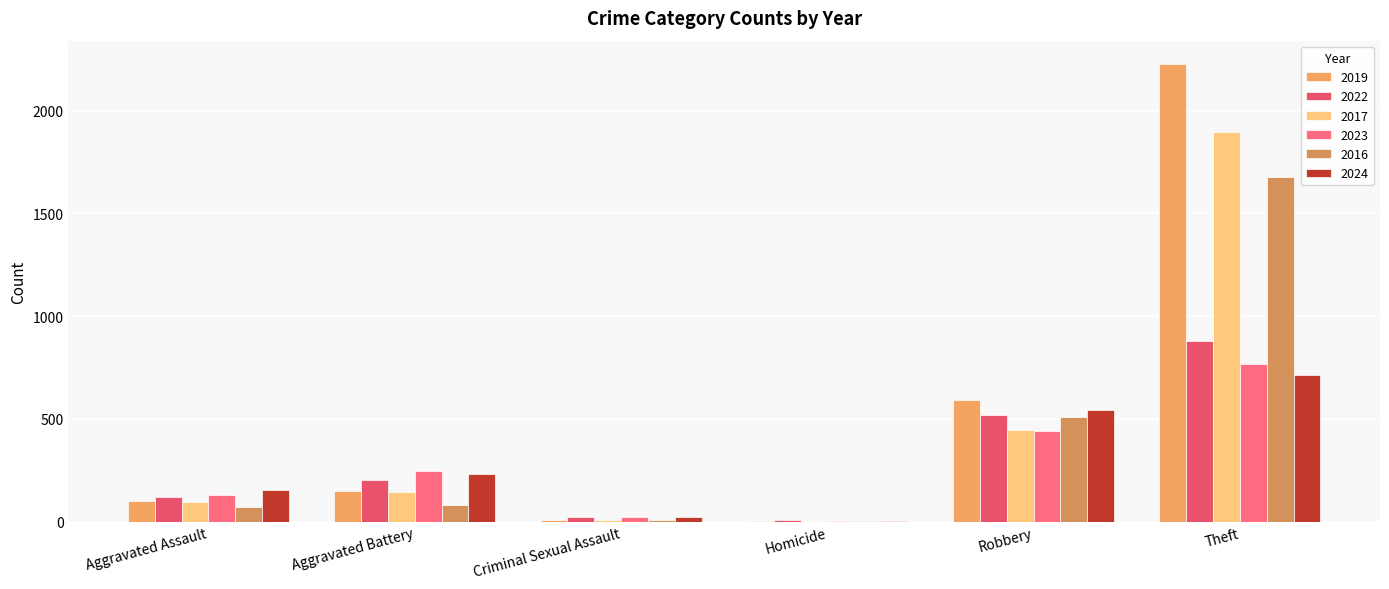

How many categories are shown in the chart?

6